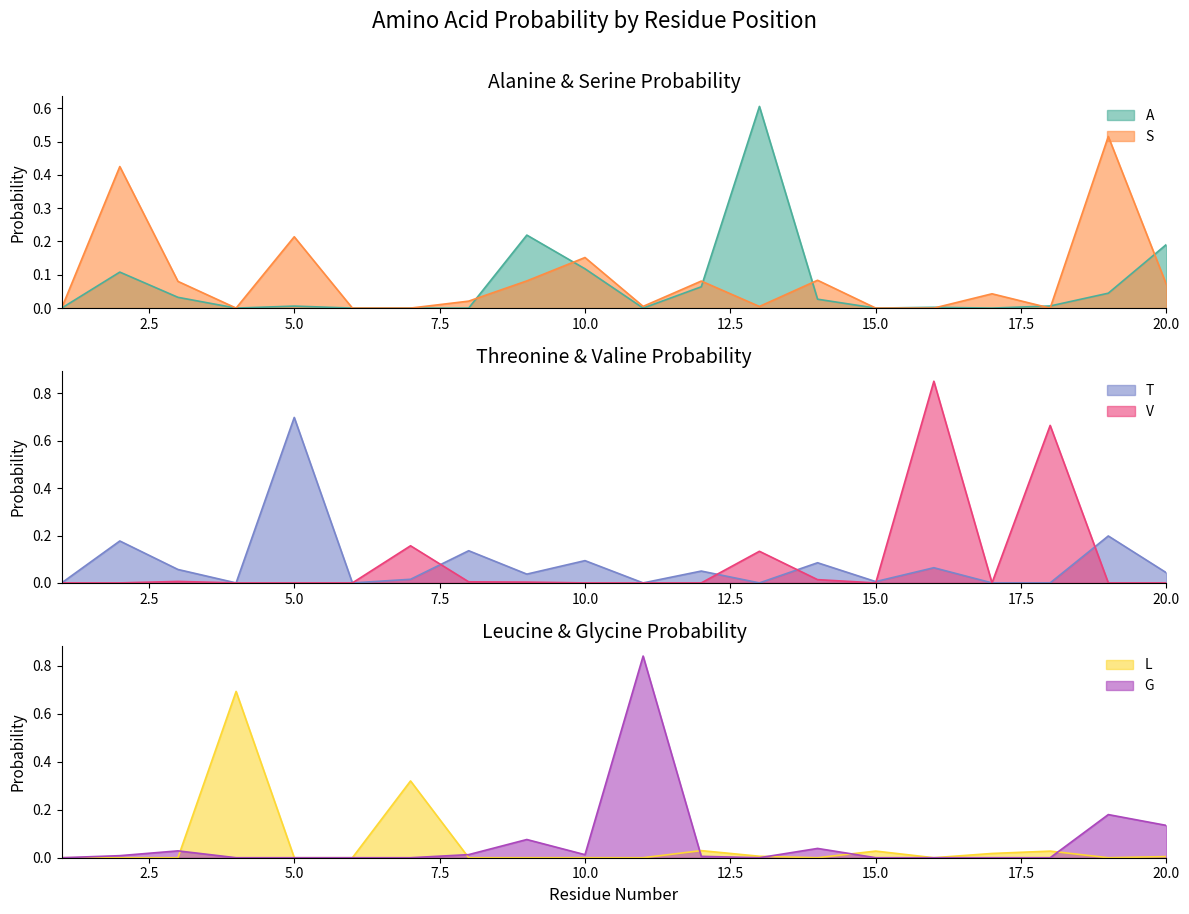

At how many categories does at least one series exceed 0?

18